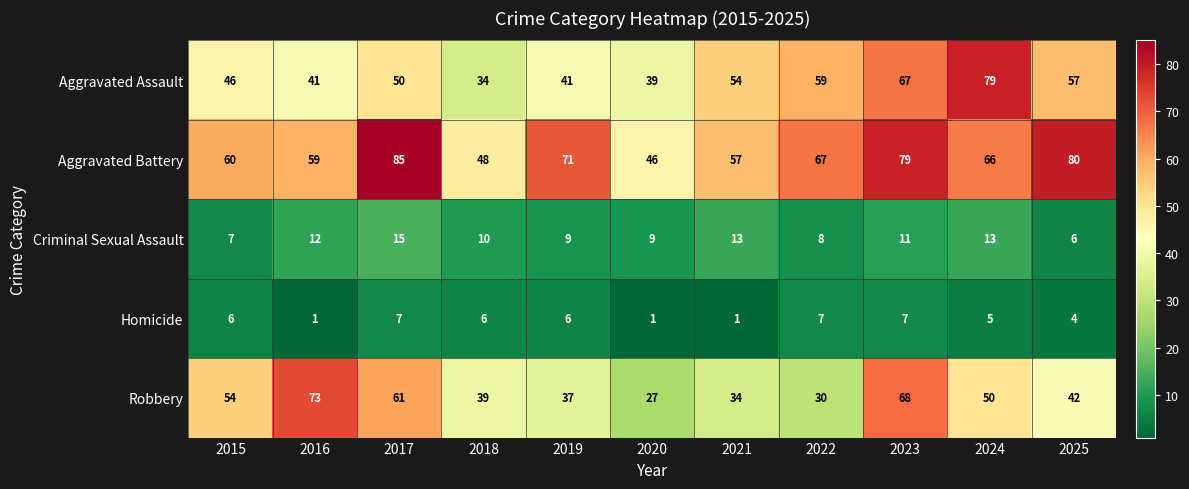

List the series in order of their peak value, highest first.

Aggravated Battery, Aggravated Assault, Robbery, Criminal Sexual Assault, Homicide